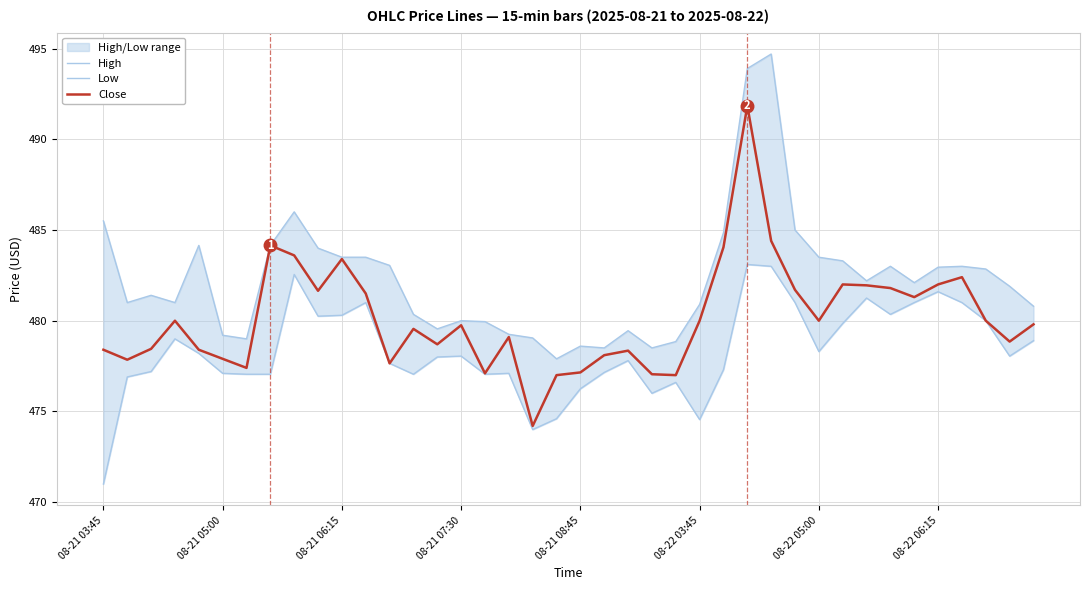

Which series has the largest total across all categories?

High